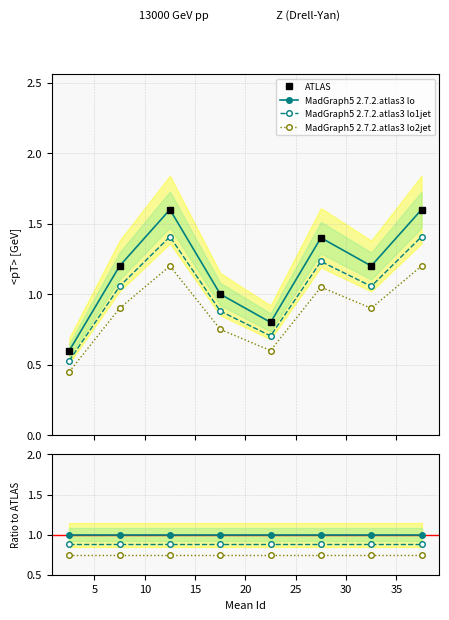

Which series ends up on top after the final intersection of MadGraph5 2.7.2.atlas3 lo1jet and ATLAS?

ATLAS